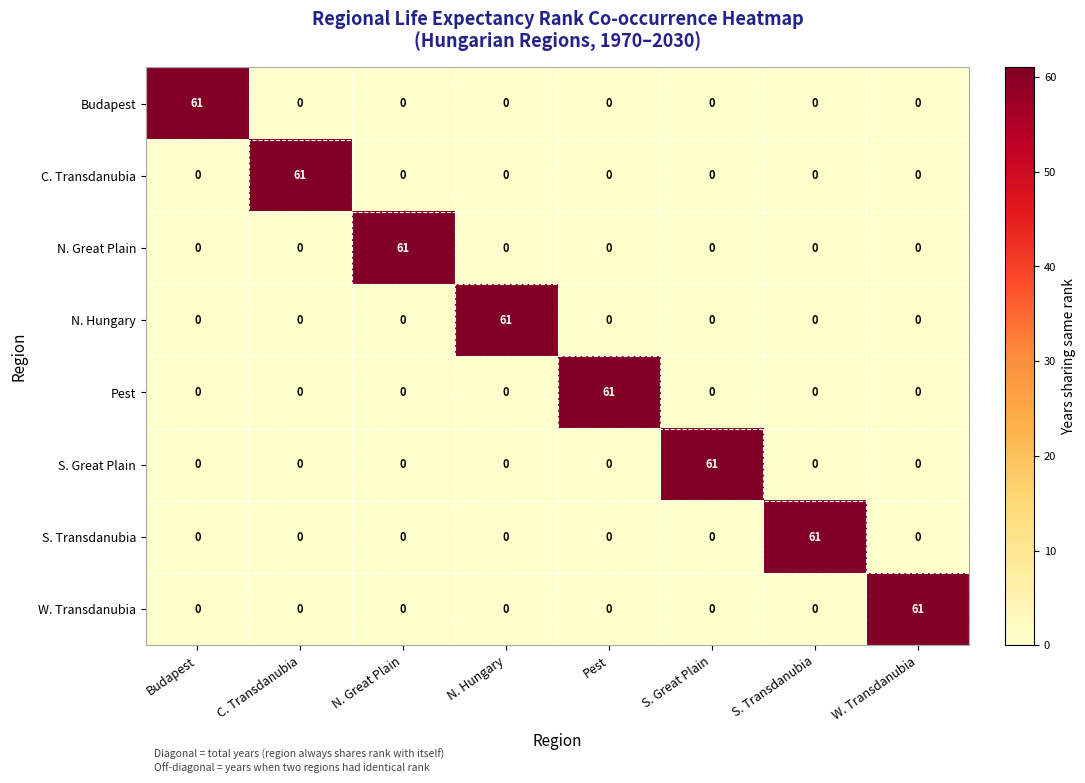

At how many categories does at least one series exceed 15?

8